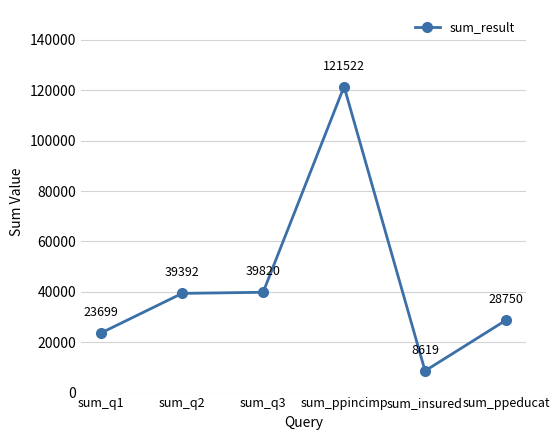

What is the change in value from sum_q2 to sum_insured?

-30773